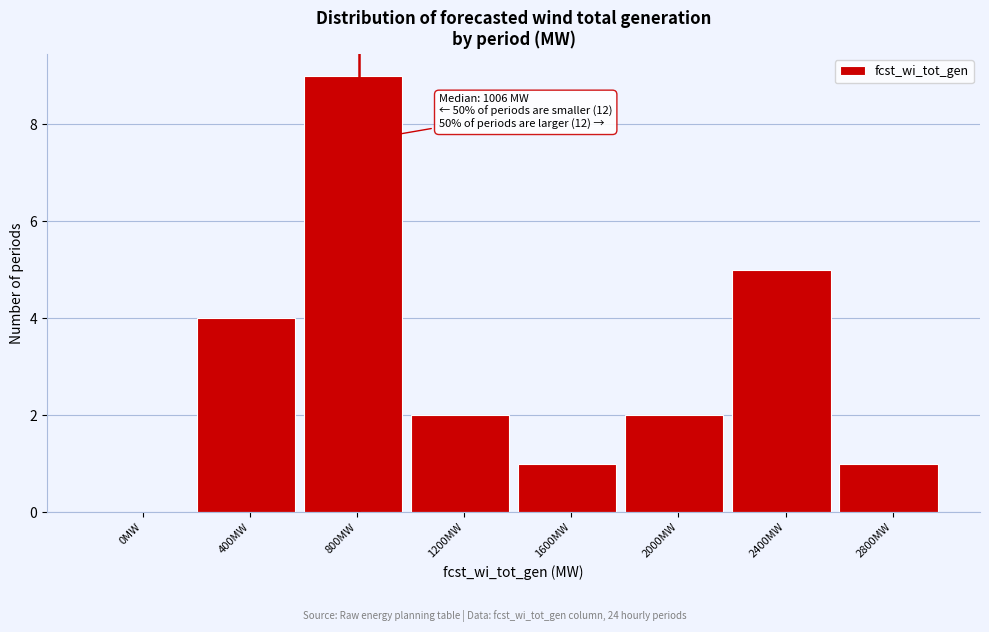

Reading left to right, extract all data points from this chart.

0MW=0	400MW=4	800MW=9	1200MW=2	1600MW=1	2000MW=2	2400MW=5	2800MW=1